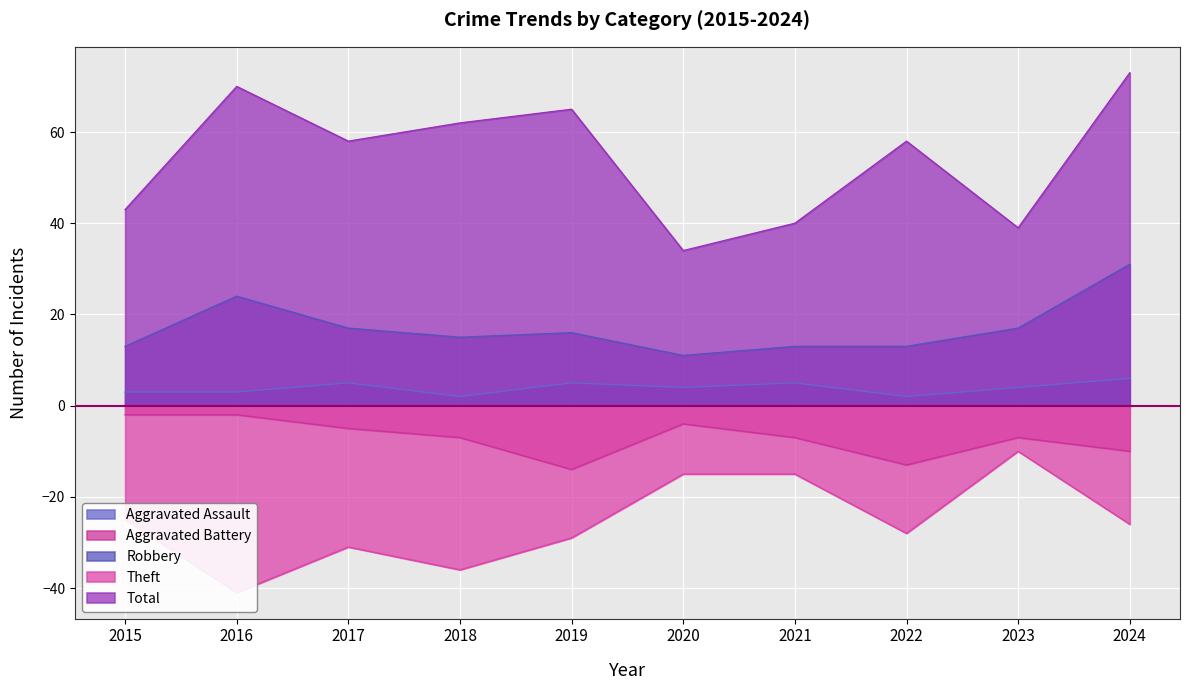

Which series has the widest spread of values?

Total